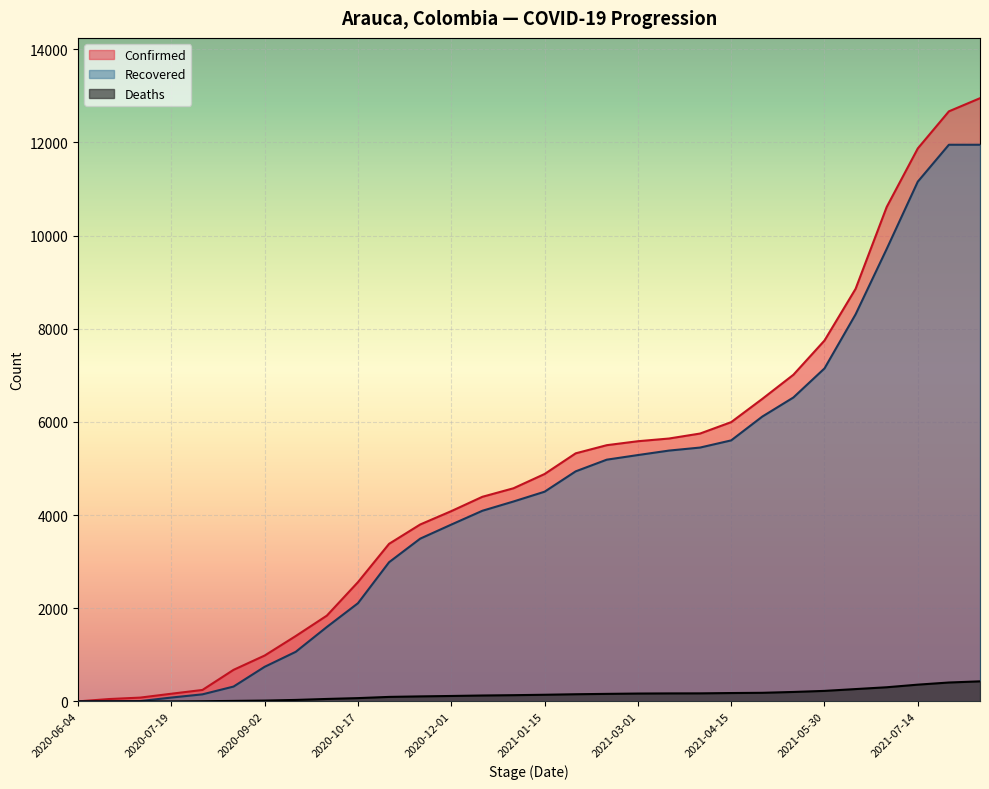

Between 2021-03-16 and 2020-07-04, which is larger?

2021-03-16